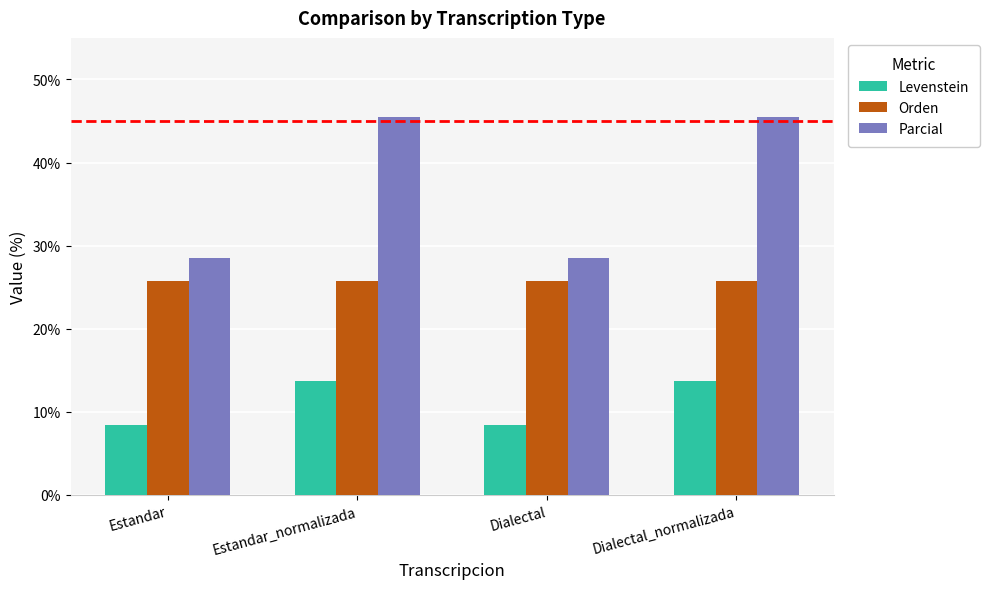

Reading right to left, transcribe all the data shown in this chart.

Levenstein: Dialectal_normalizada=13.7	Dialectal=8.5	Estandar_normalizada=13.7	Estandar=8.5
Orden: Dialectal_normalizada=25.8	Dialectal=25.8	Estandar_normalizada=25.8	Estandar=25.8
Parcial: Dialectal_normalizada=45.5	Dialectal=28.6	Estandar_normalizada=45.5	Estandar=28.6